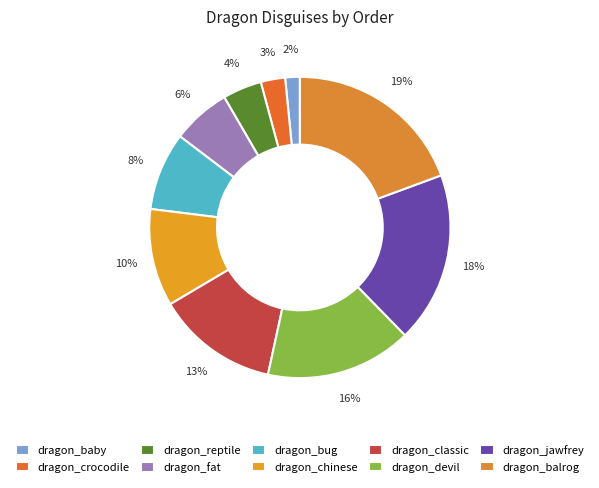

What percentage is NOT represented by dragon_chinese?

89.5%